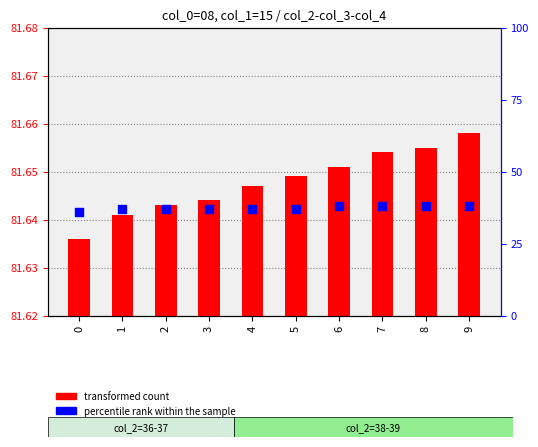

At how many categories does at least one series exceed 43?

10